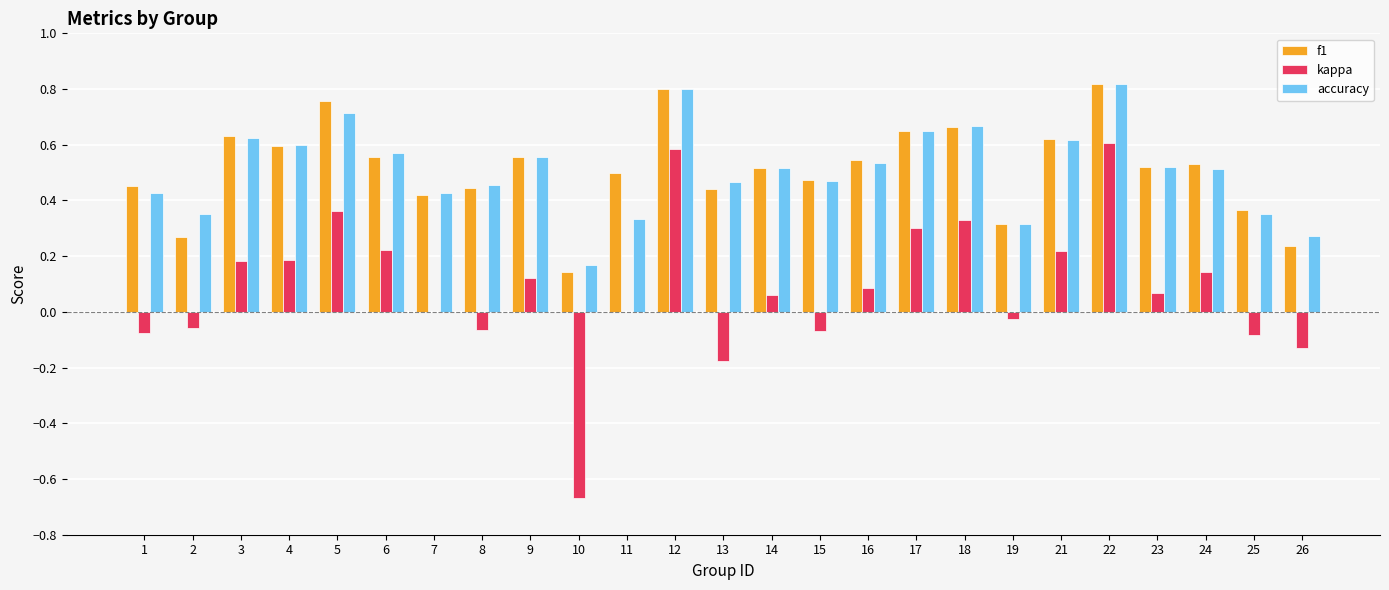

Is the value of accuracy at 26 greater than the value of f1 at 9?

No